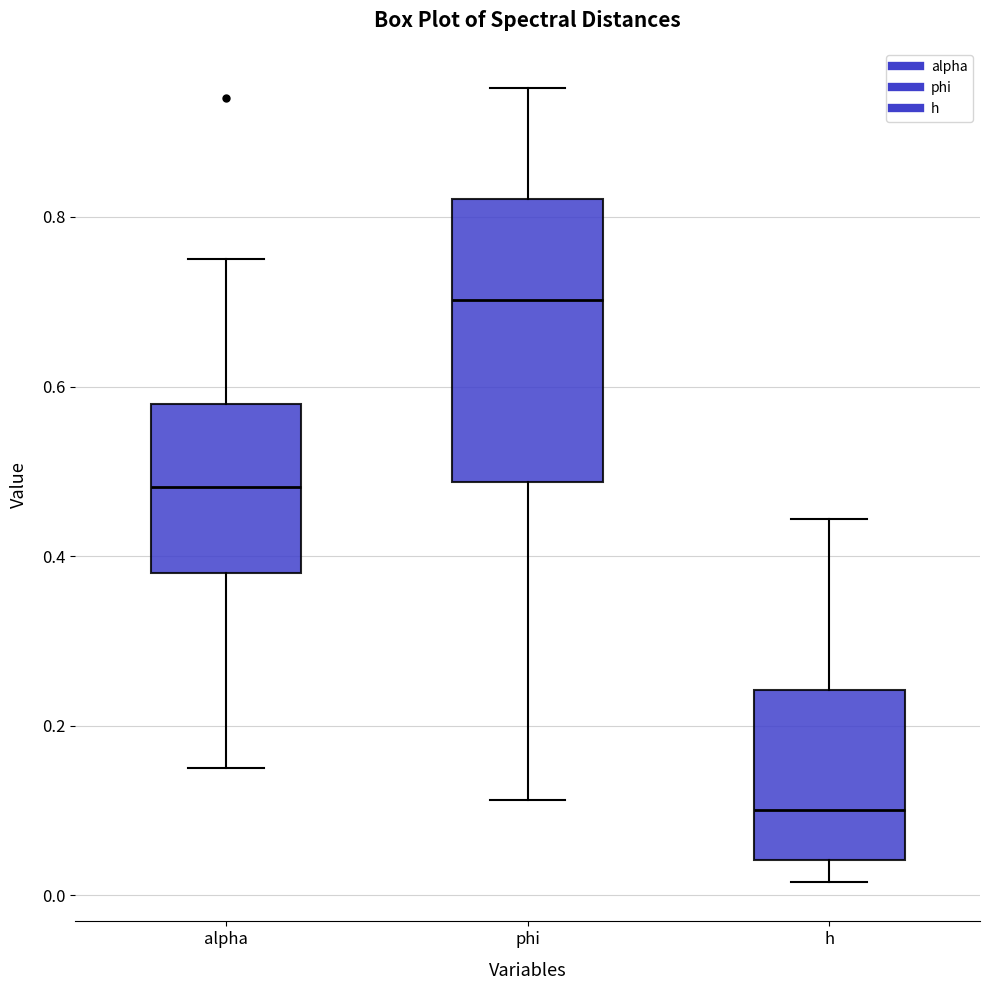

Which box is the tallest, from its lower edge to its upper edge?

phi